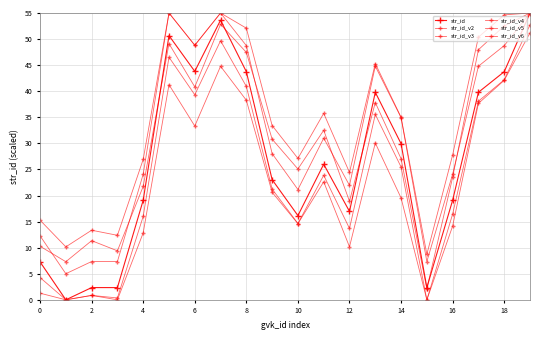

True or false: str_id_v2 and str_id_v5 intersect in this chart.

False